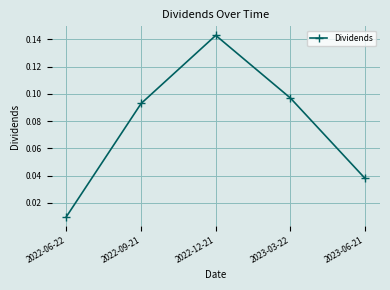

Rank the categories by value from highest to lowest.

2022-12-21, 2023-03-22, 2022-09-21, 2023-06-21, 2022-06-22